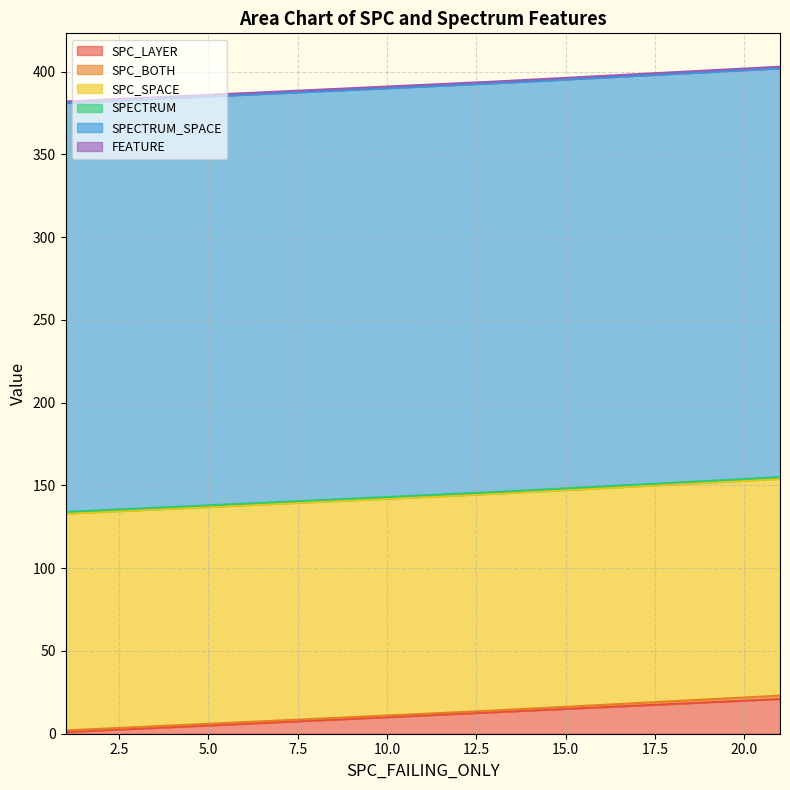

What is the average value of the SPECTRUM series?

1